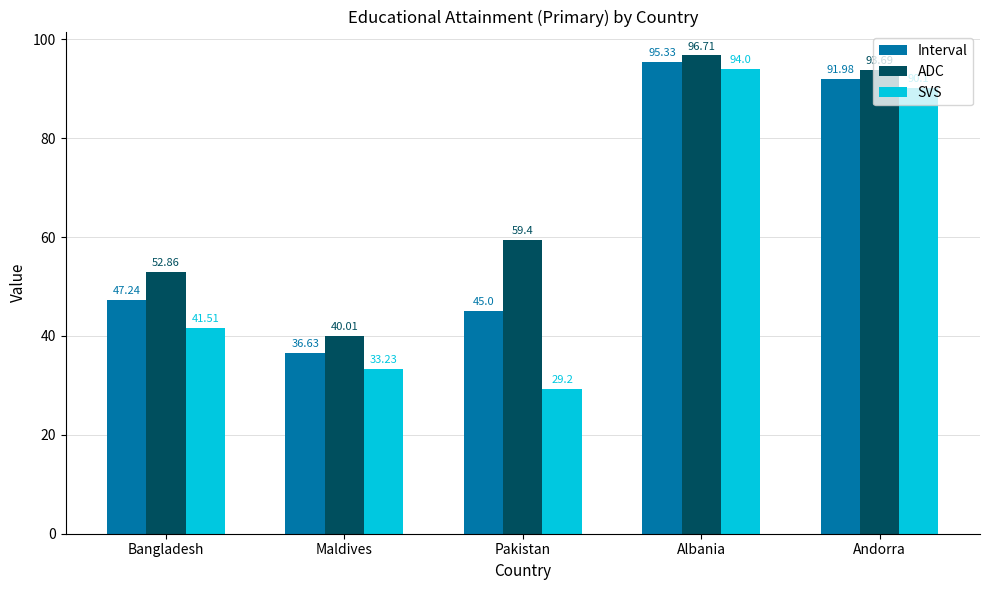

Rank the series at Pakistan from lowest to highest value.

SVS, Interval, ADC